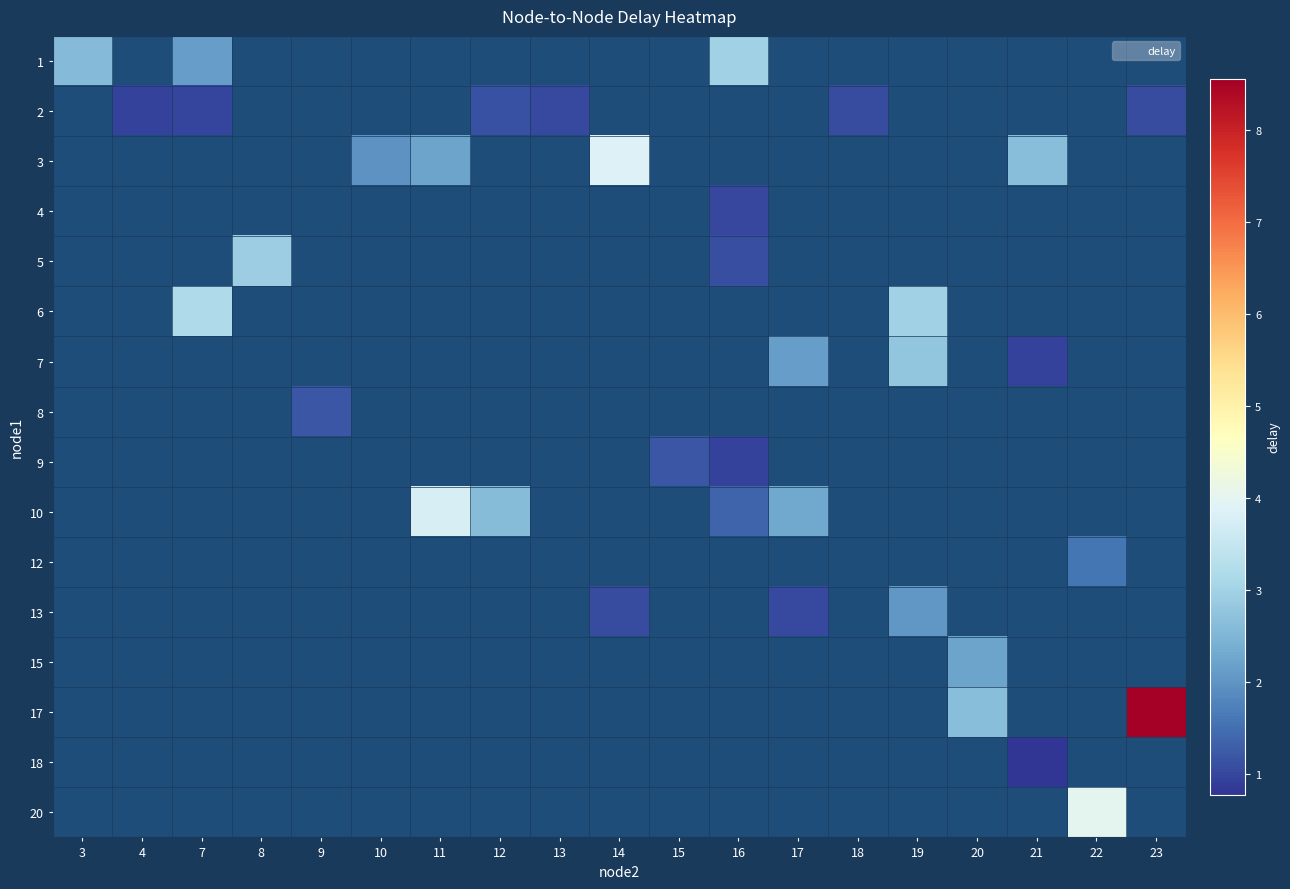

Is the value of 7 at 20 greater than the value of 20 at 15?

No